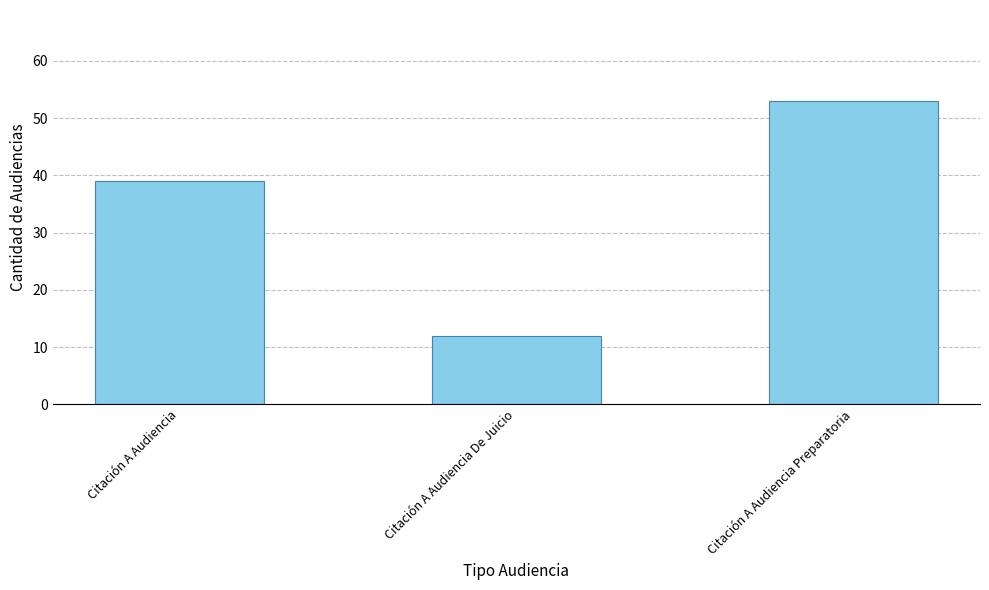

At which label is the value closest to 32?

Citación A Audiencia